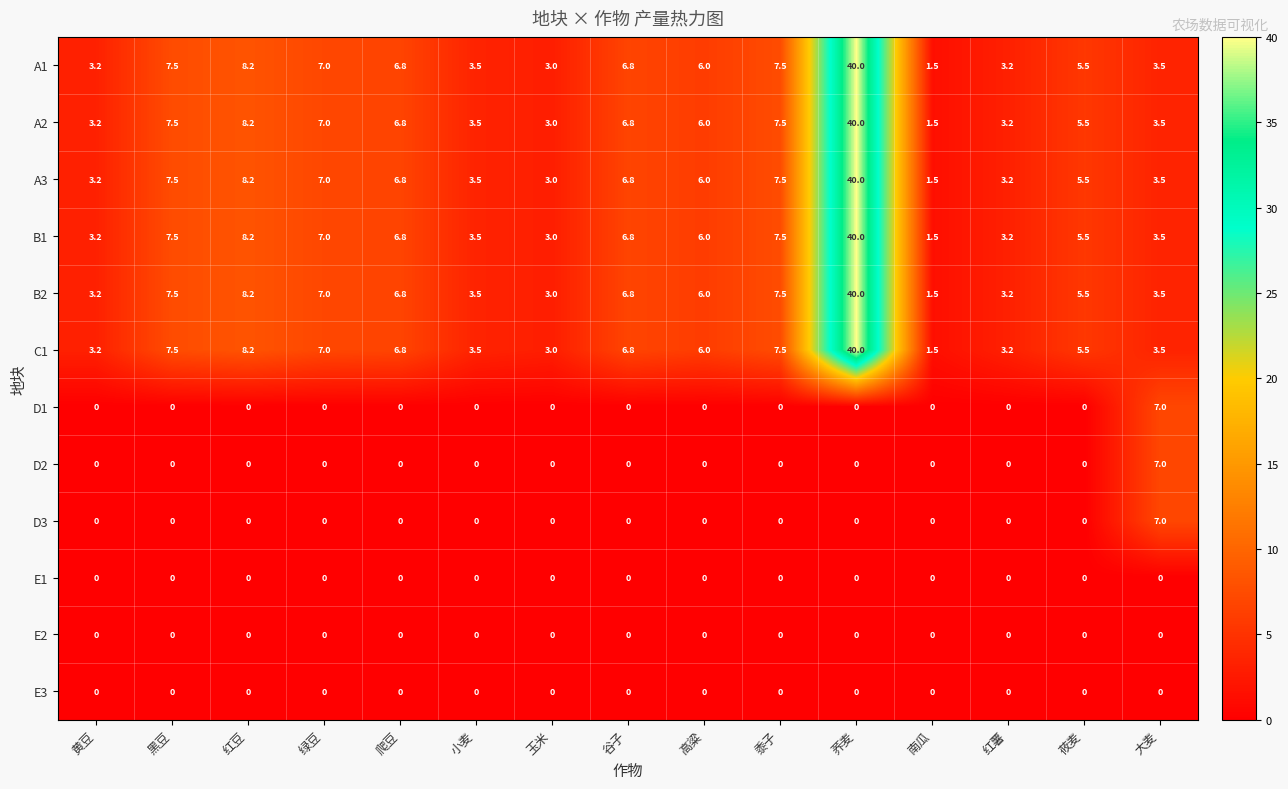

What is the maximum value shown in the chart?

40.0